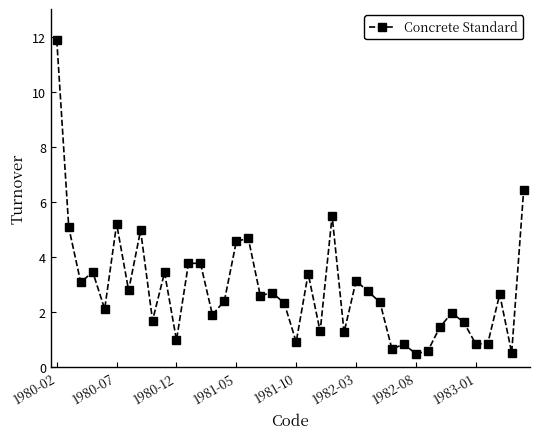

True or false: the data has more than 1 interior local peaks.

True